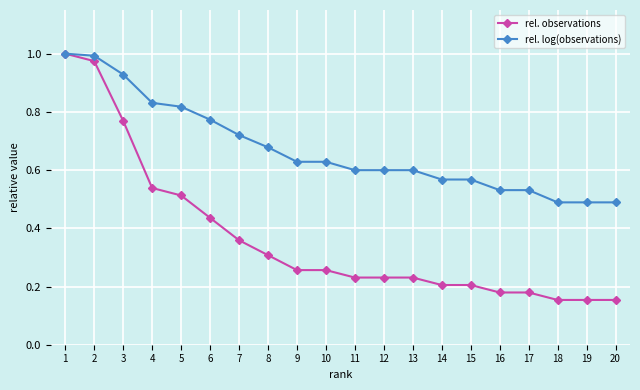

Is it true that rel. log(observations) equals 0.6 at 10?

True